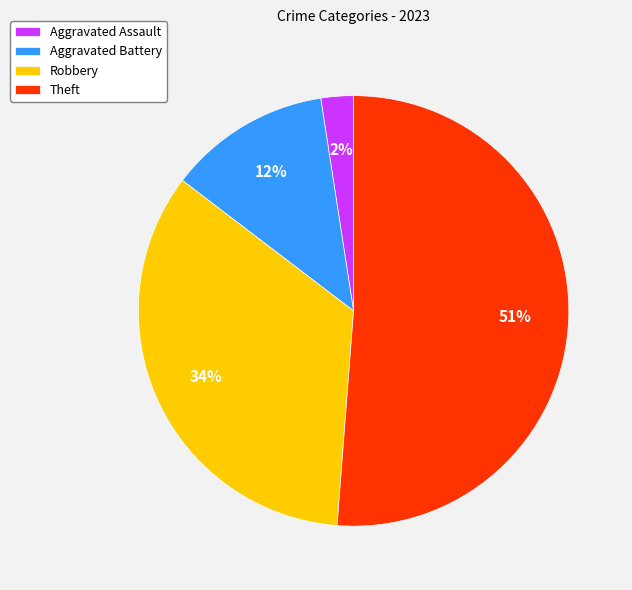

How many segments does this pie chart have?

4